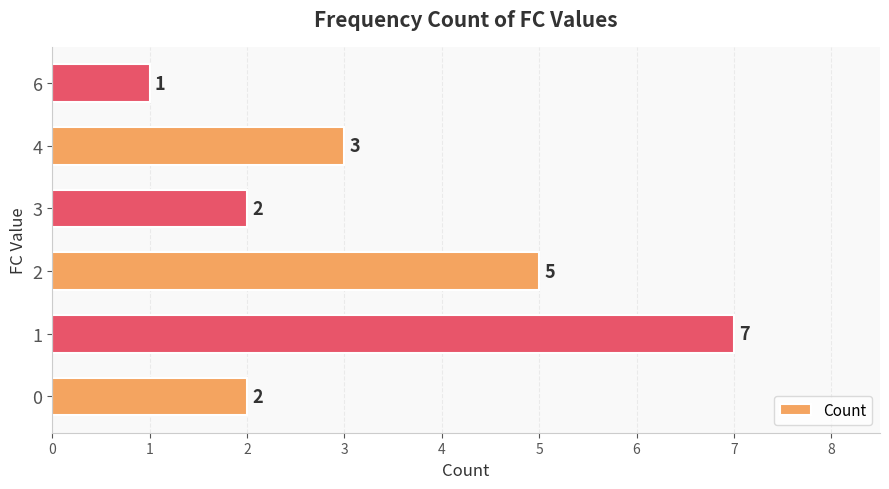

How many values are between 2 and 5?

4